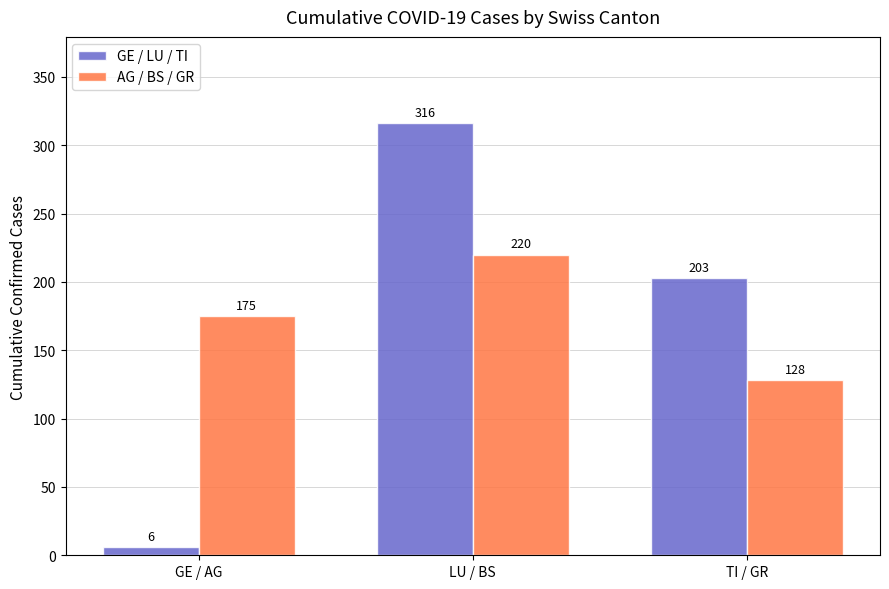

Is it true that AG / BS / GR equals 46 at TI / GR?

False